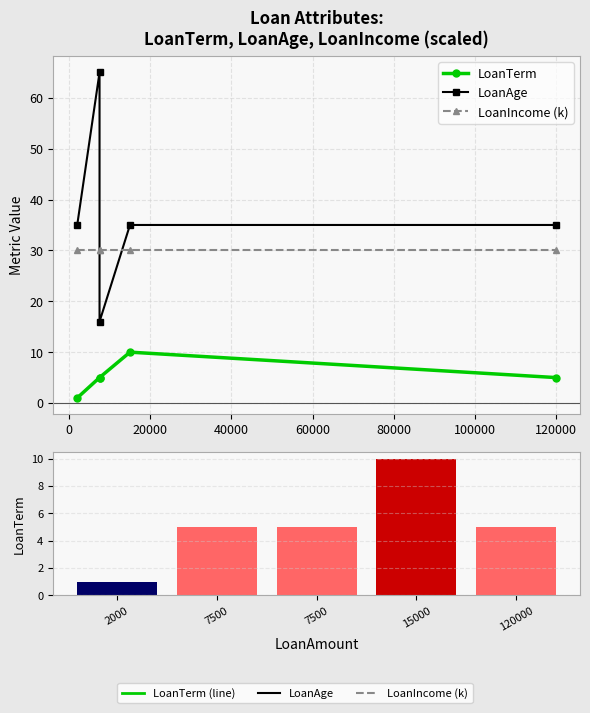

What is the sum of all LoanIncome (k) values?

150